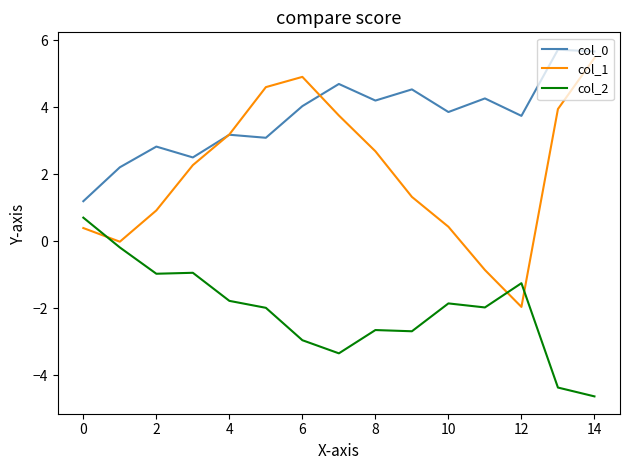

What is the minimum value shown in the chart?

-4.6